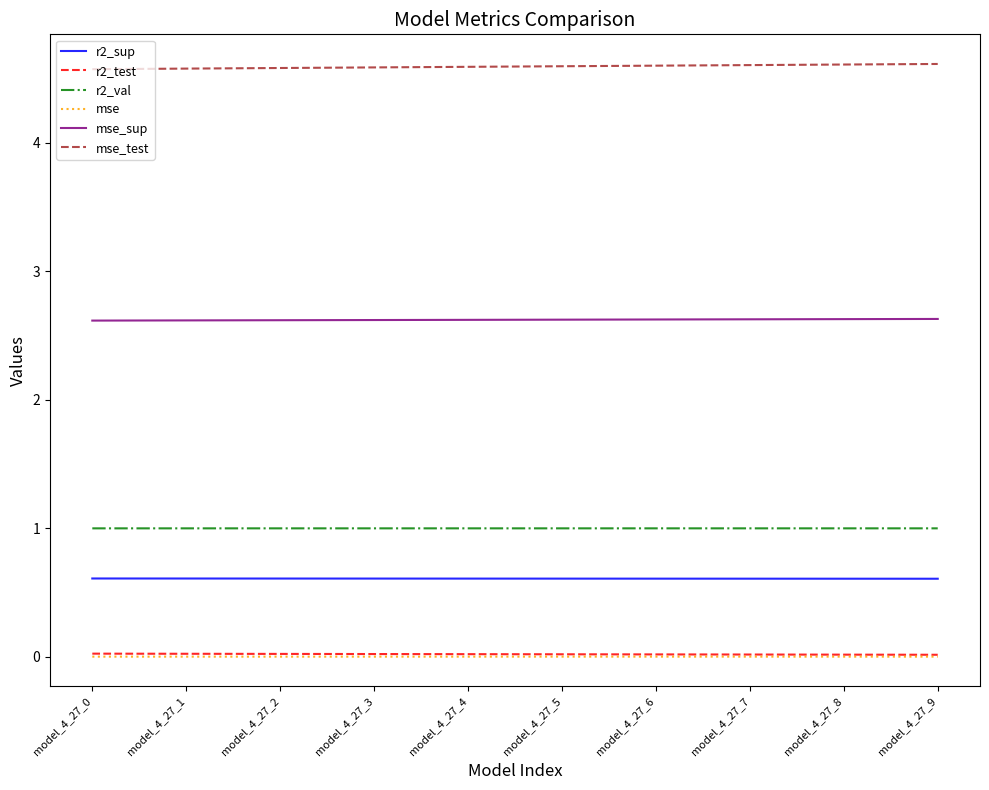

Count the number of categories in the chart.

10